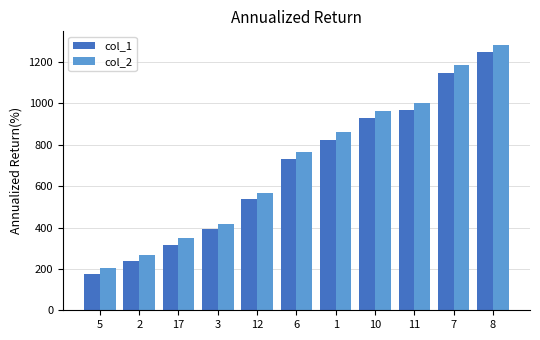

What position from the left is 8?

11